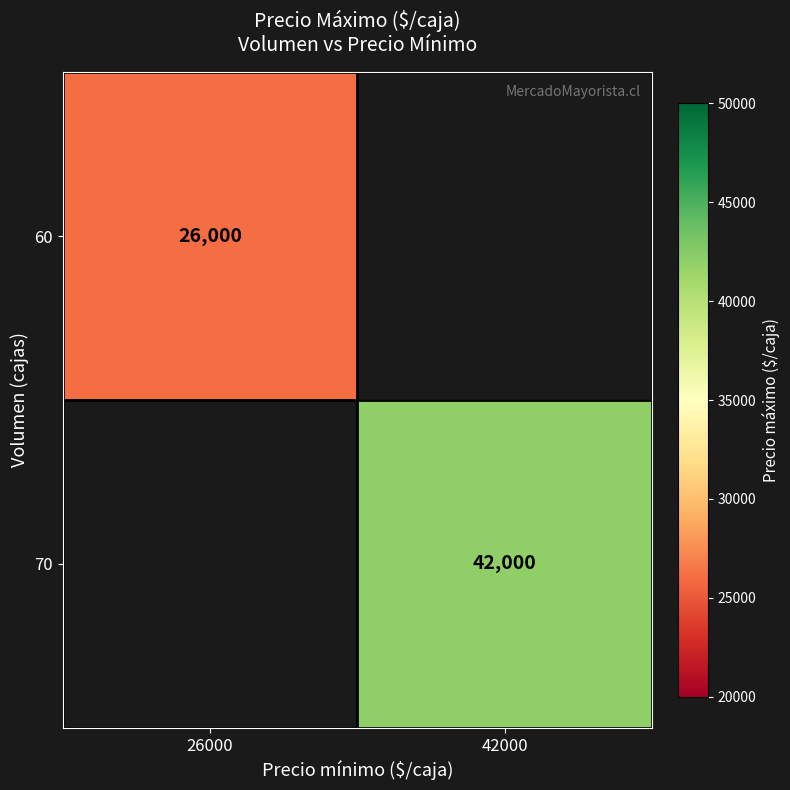

The 70 series shows 27372.2 at 42000. True or false?

False